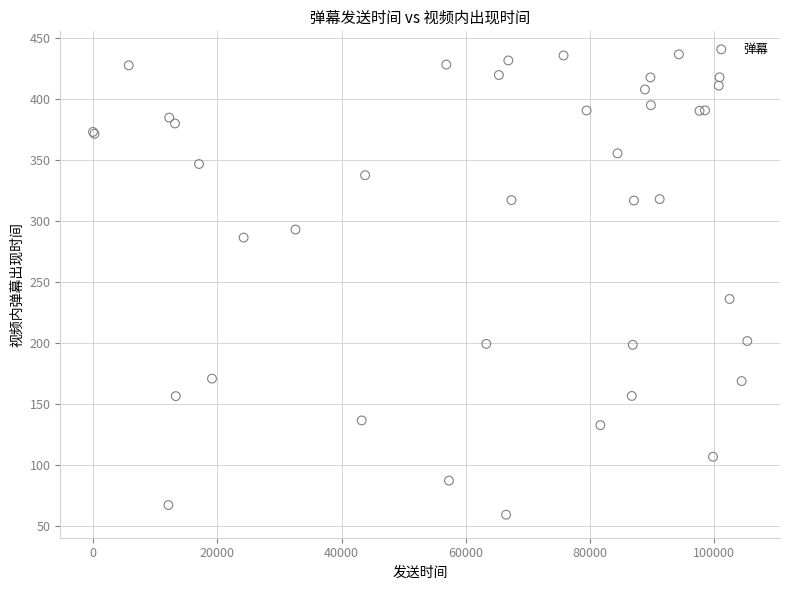

What Y value in the scatter plot is closest to 247?

236.0